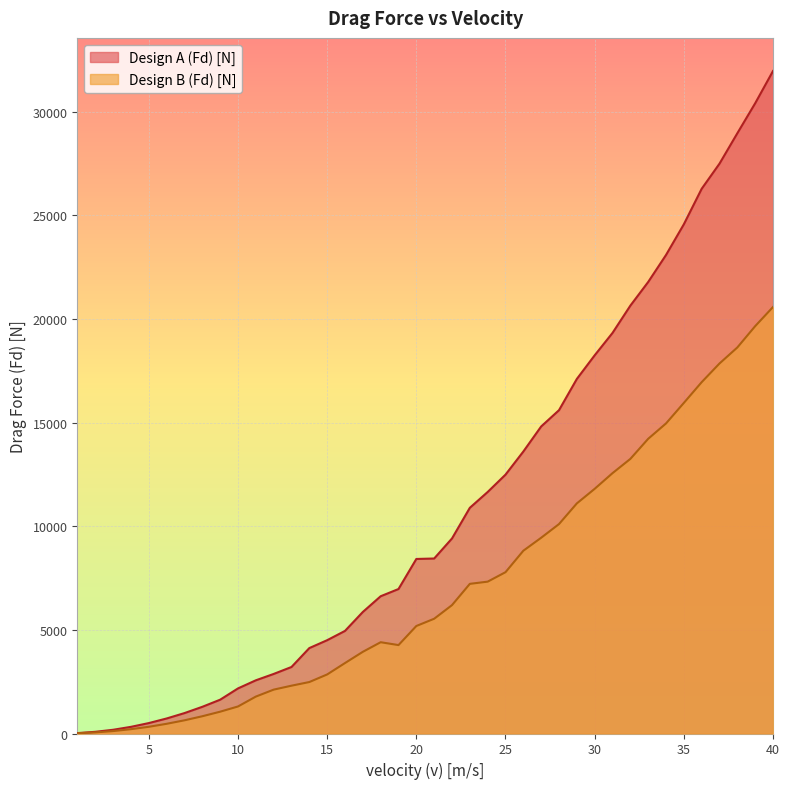

True or false: Design B (Fd) [N] has more than 0 points higher than both neighbors.

True